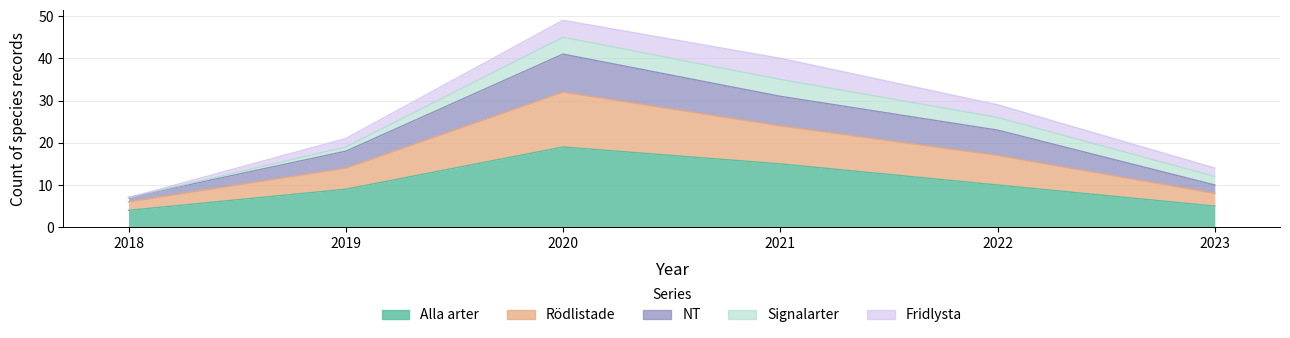

What is the smallest value displayed?

4